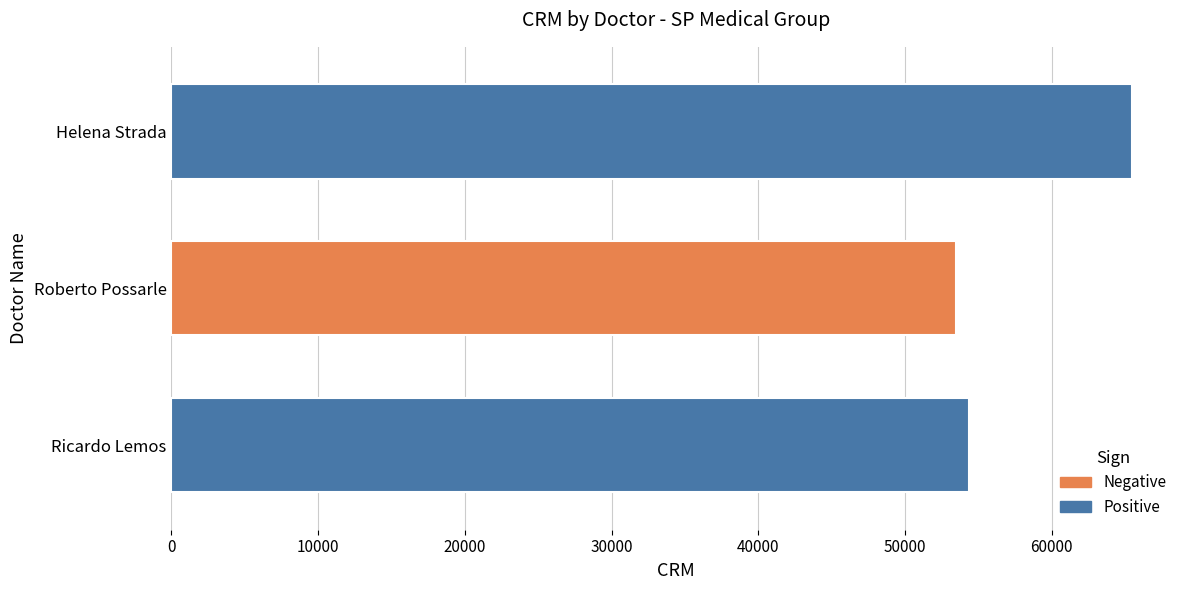

What is the ratio of the value at Ricardo Lemos to the value at Roberto Possarle?

1.0